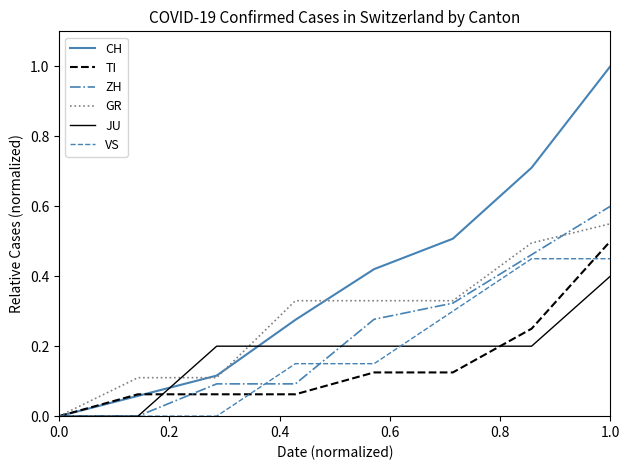

What is the greatest value displayed?

1.0